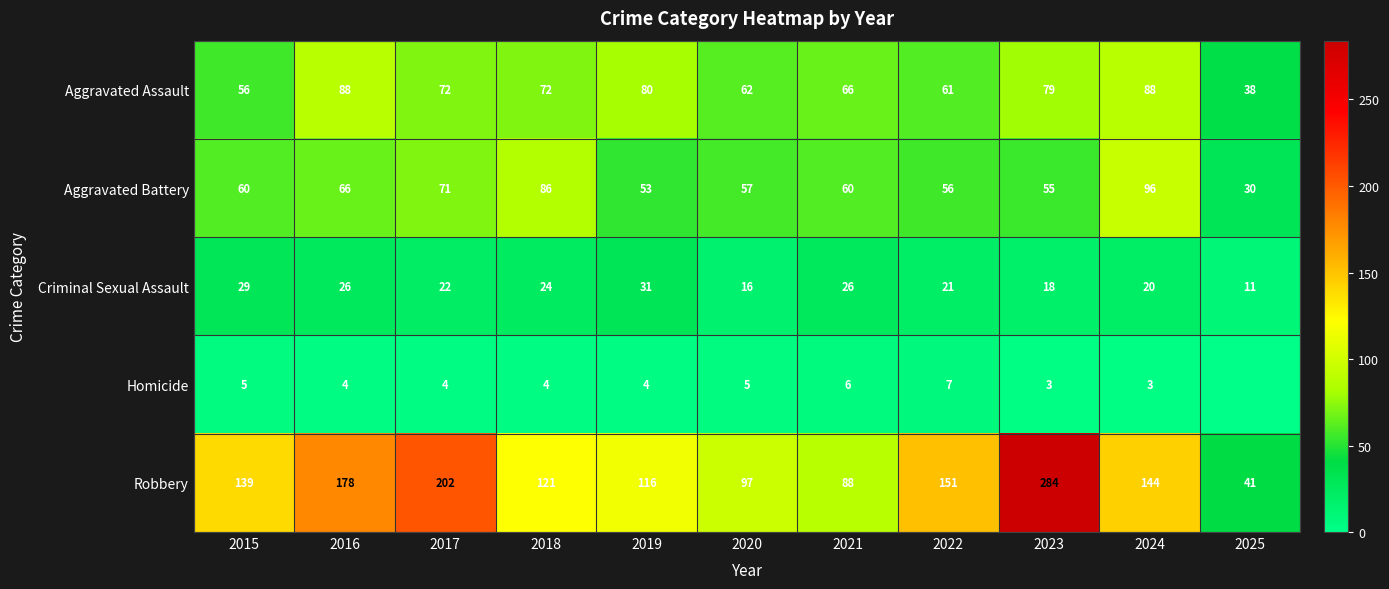

At how many categories does at least one series exceed 81?

10